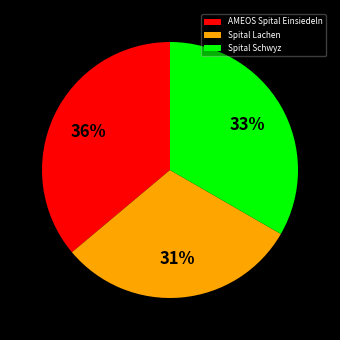

Is there a majority slice in this chart?

No